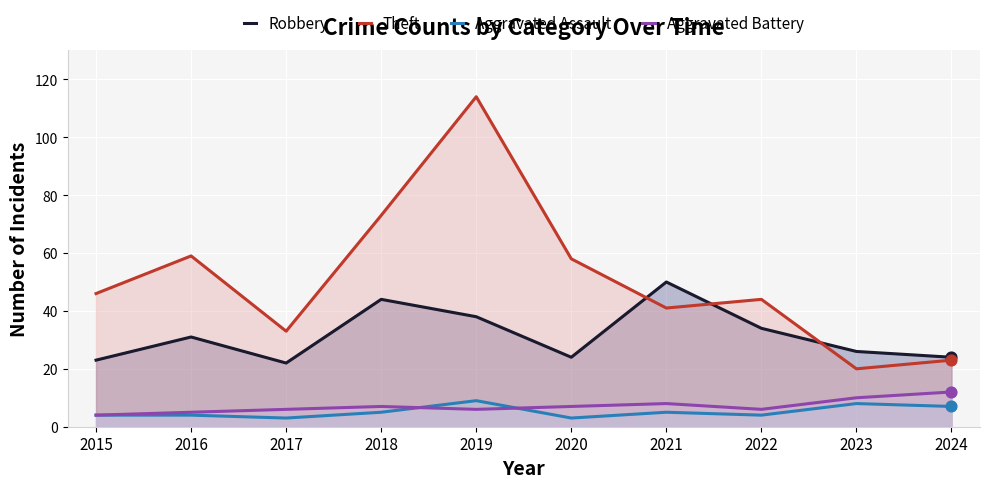

What are all the series names shown in the legend?

Robbery, Theft, Aggravated Assault, Aggravated Battery